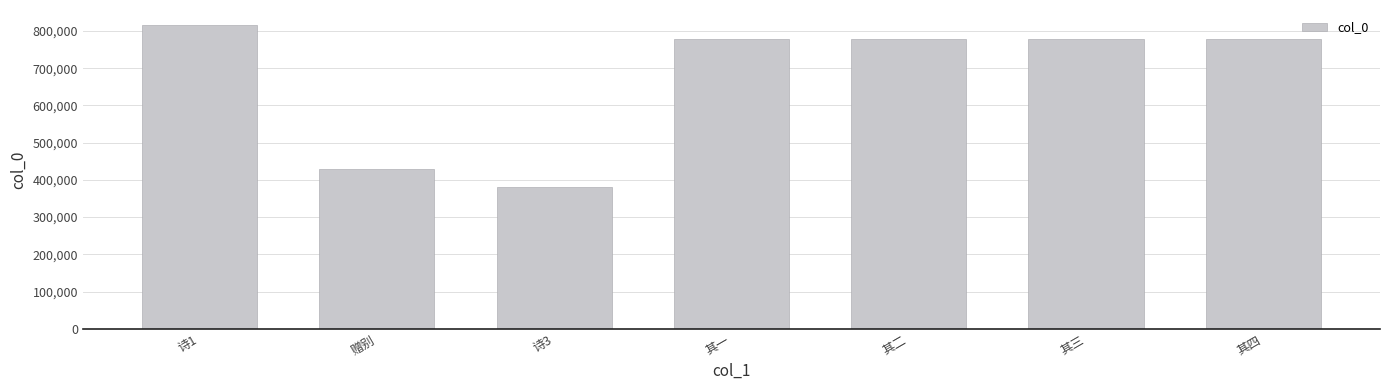

How many bars are there in total?

7